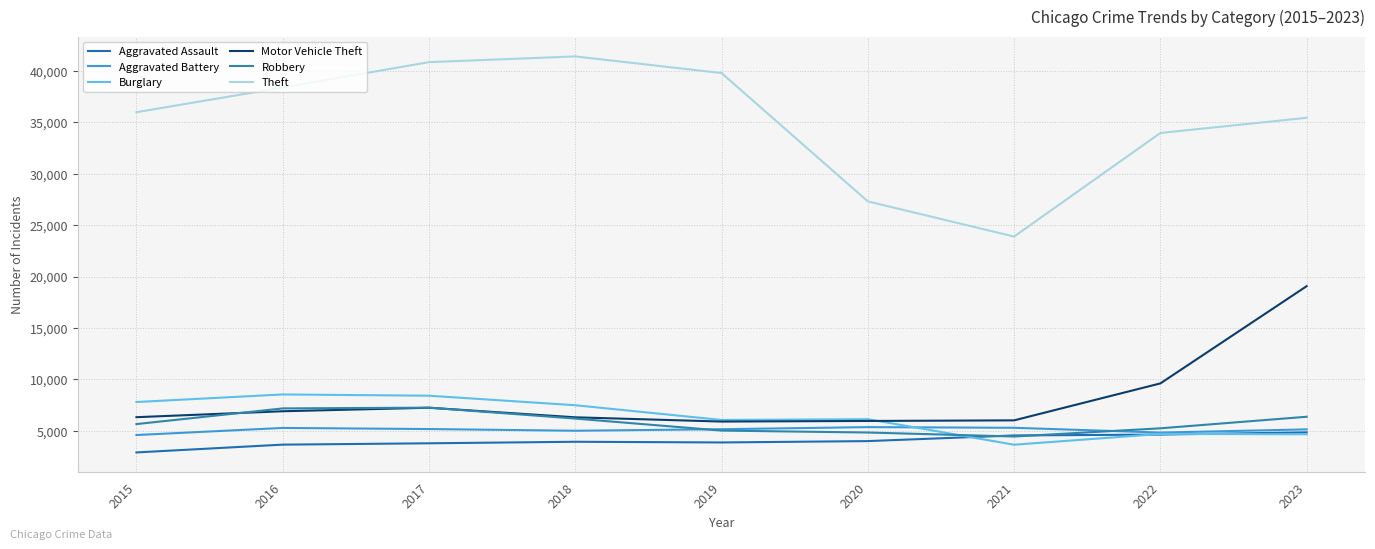

What are all the series names shown in the legend?

Aggravated Assault, Aggravated Battery, Burglary, Motor Vehicle Theft, Robbery, Theft